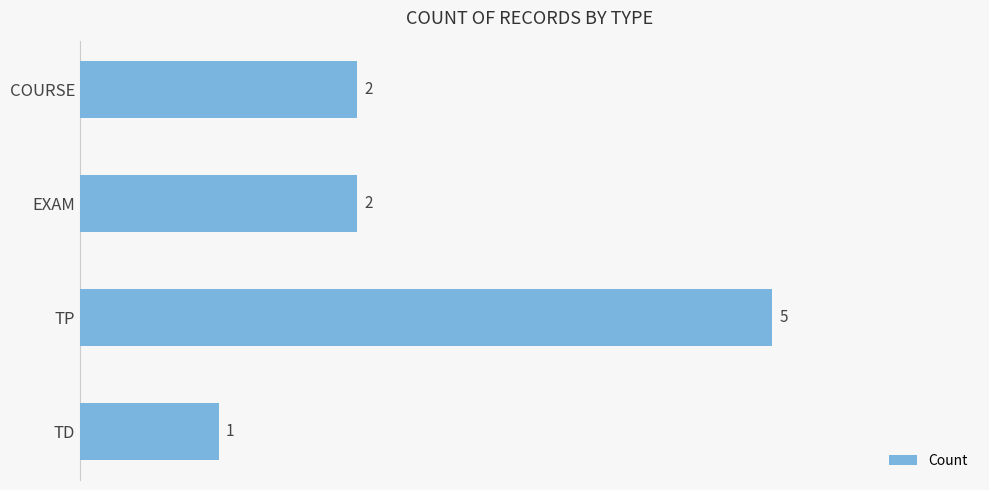

How many values are below 2?

1